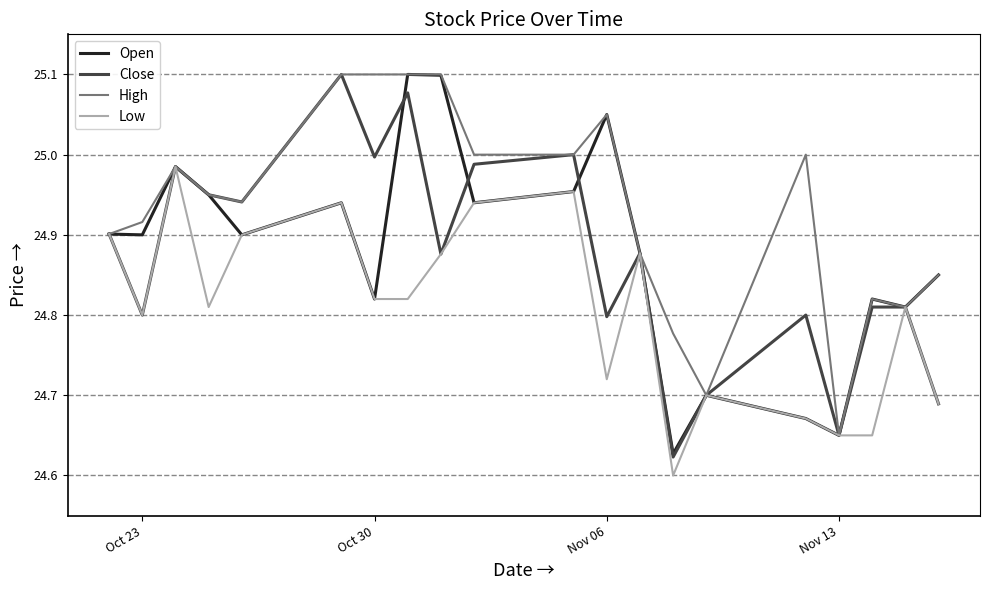

How many lines are shown in the chart?

4